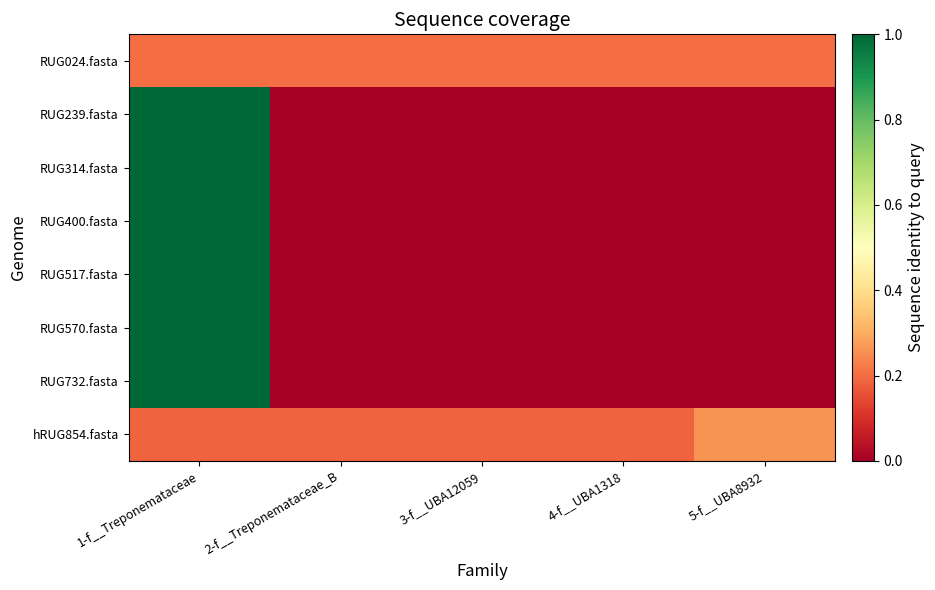

Between 5-f__UBA8932 and 3-f__UBA12059, which is larger?

5-f__UBA8932